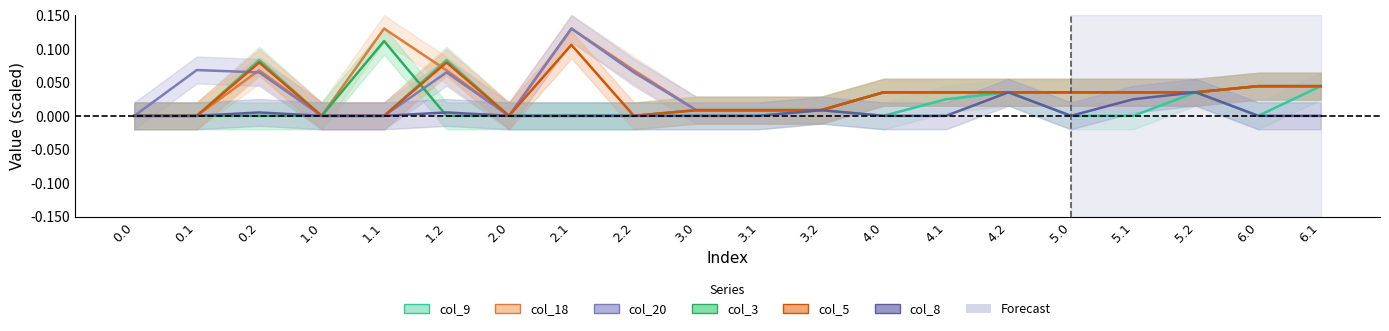

What are all the series names shown in the legend?

col_9, col_18, col_20, col_3, col_5, col_8